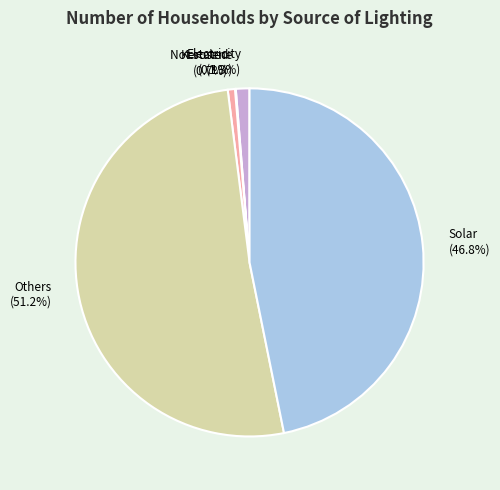

Combined, do Solar and Electricity account for over 50%?

No